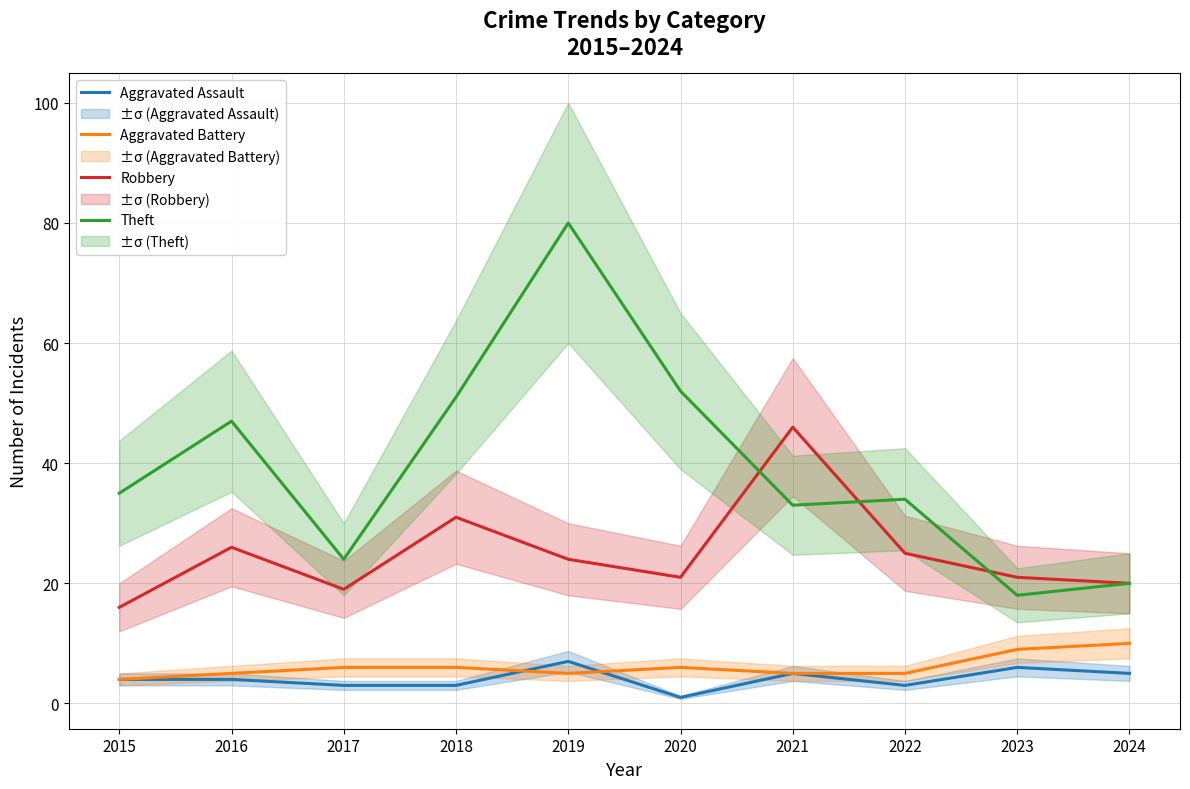

Between 2023 and 2015, which is larger?

2023